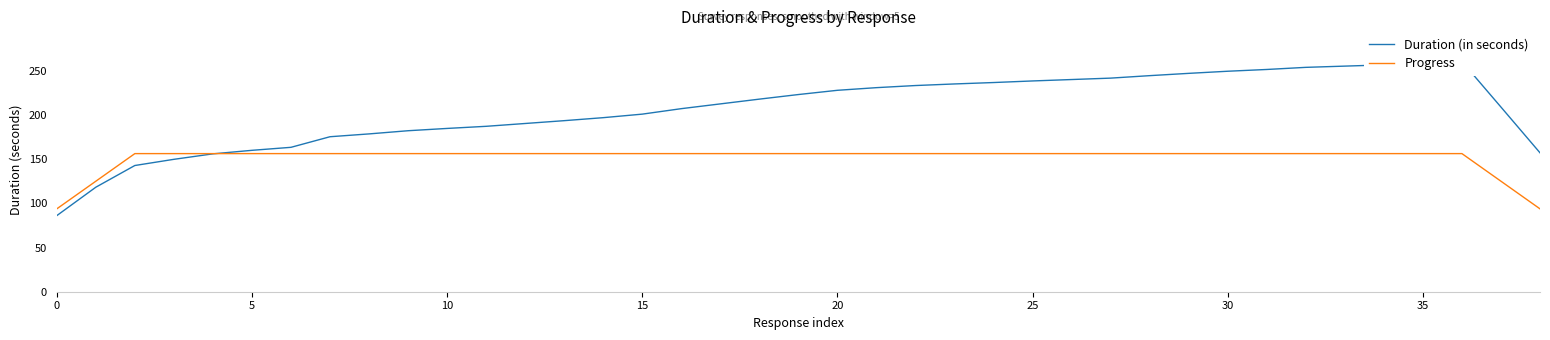

What is the greatest value displayed?

260.8